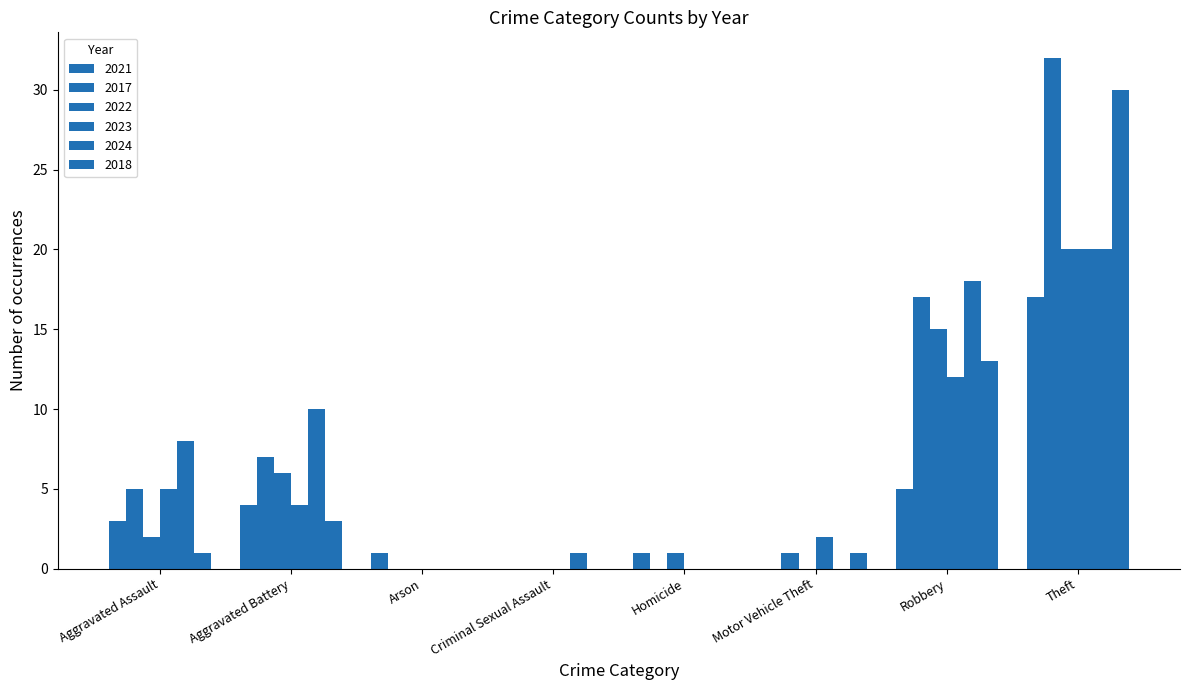

Reading left to right, list all the values displayed in this chart.

2021: 3	4	1	0	1	0	5	17
2017: 5	7	0	0	0	1	17	32
2022: 2	6	0	0	1	0	15	20
2023: 5	4	0	0	0	2	12	20
2024: 8	10	0	1	0	0	18	20
2018: 1	3	0	0	0	1	13	30